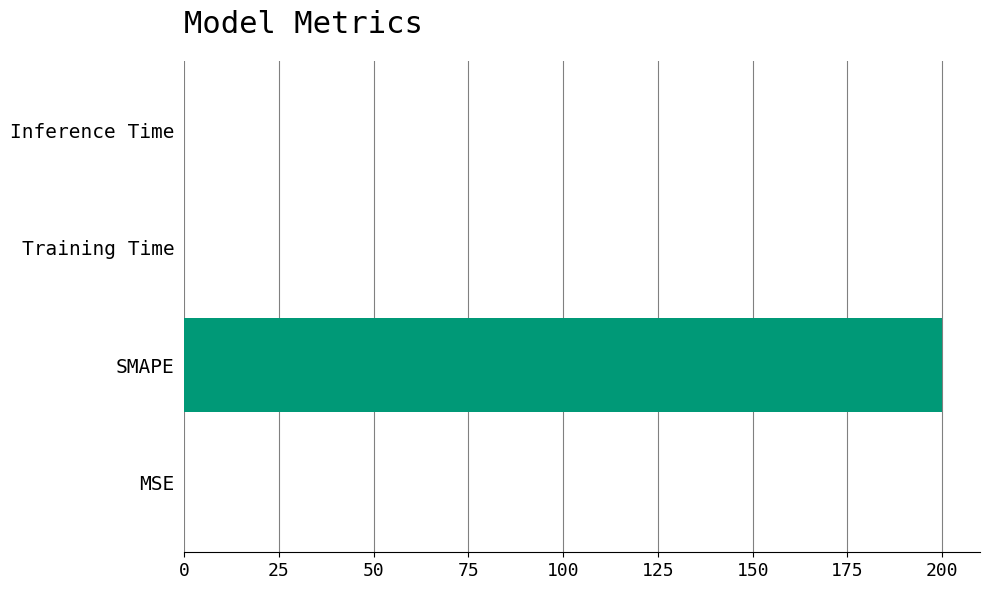

What is the greatest value displayed?

200.0